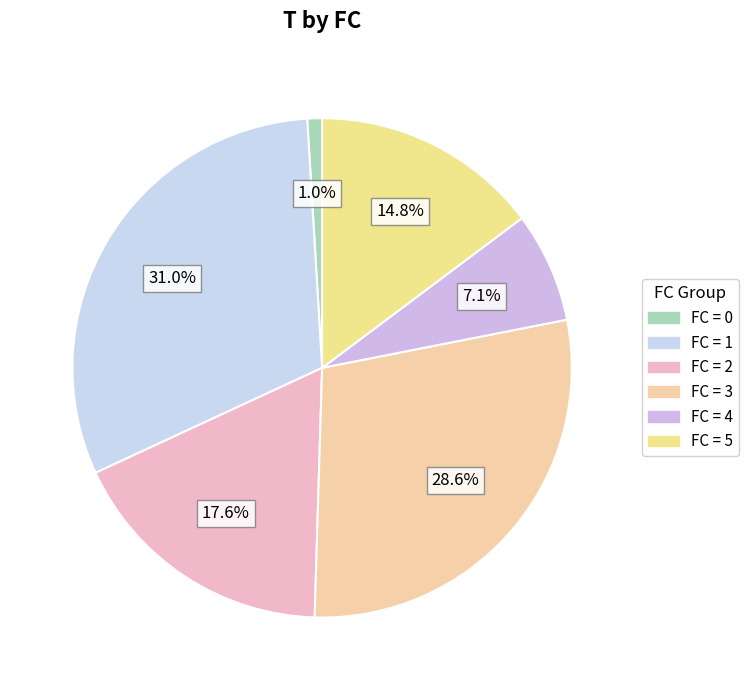

To the nearest percent, what is the average slice percentage?

17%